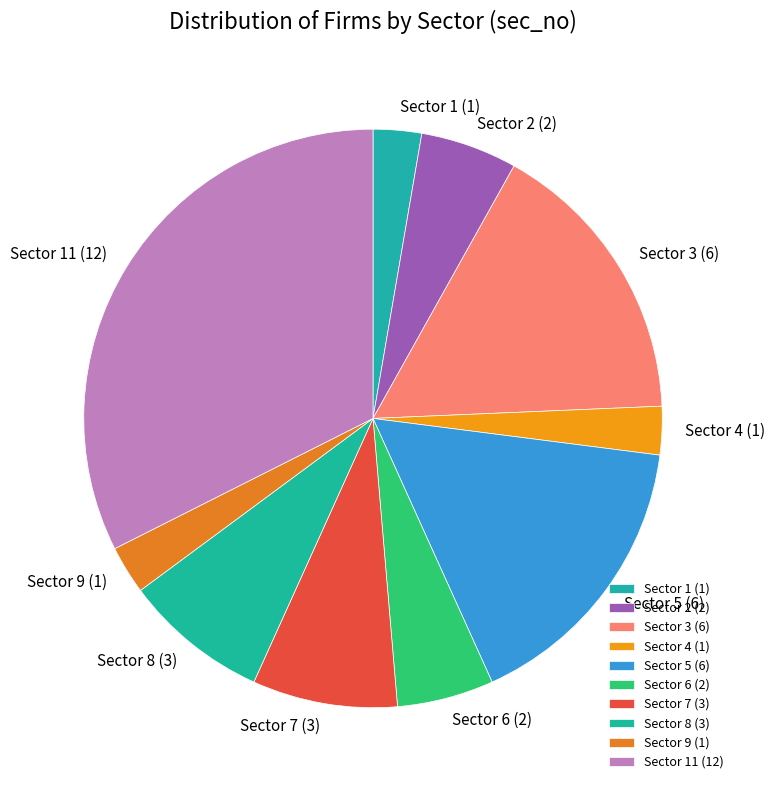

How many slices are in this pie chart?

10